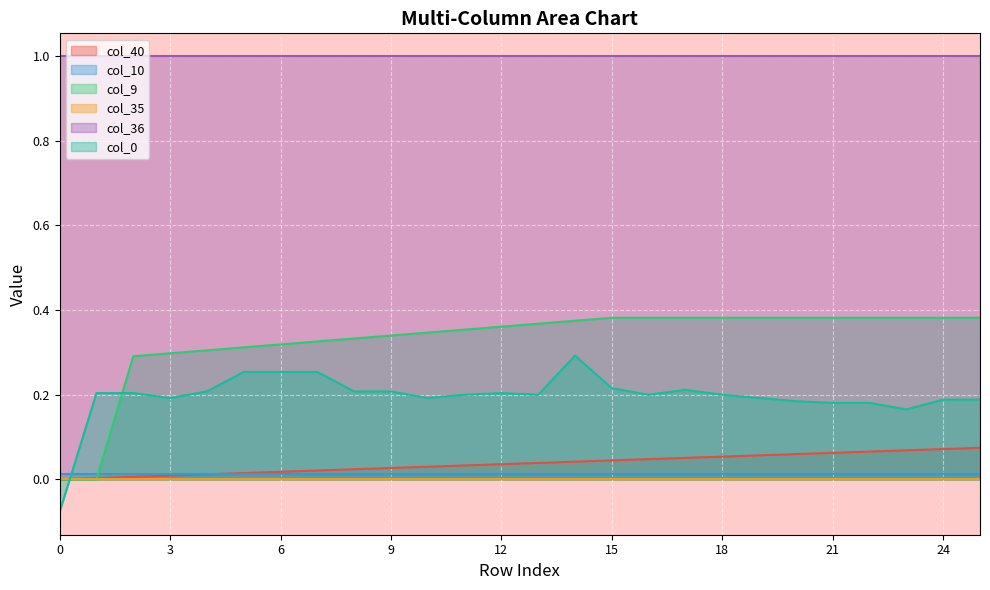

How many lines are shown in the chart?

6